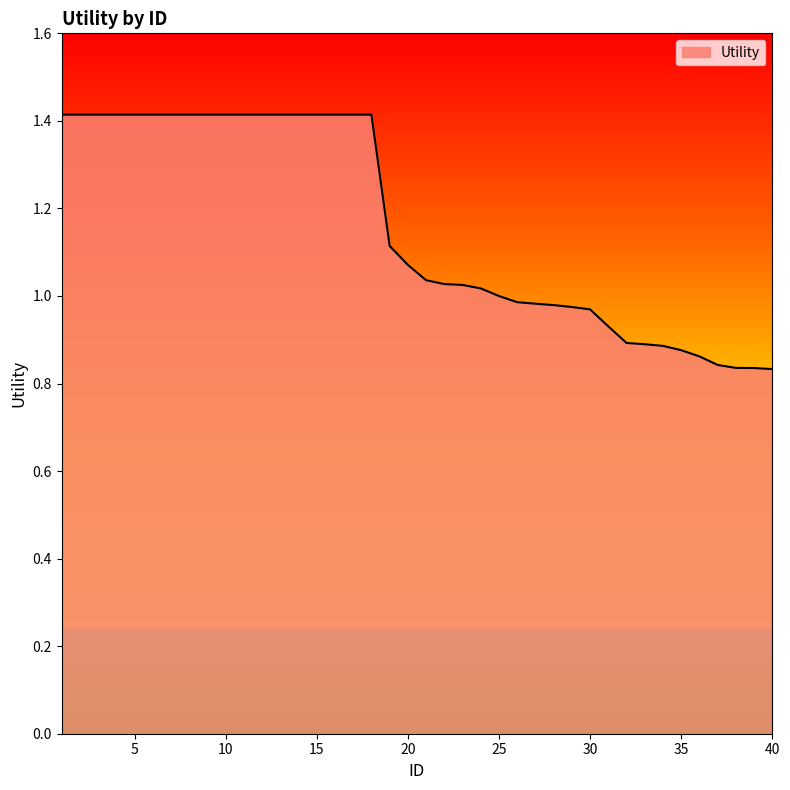

What is the maximum value shown in the chart?

1.4